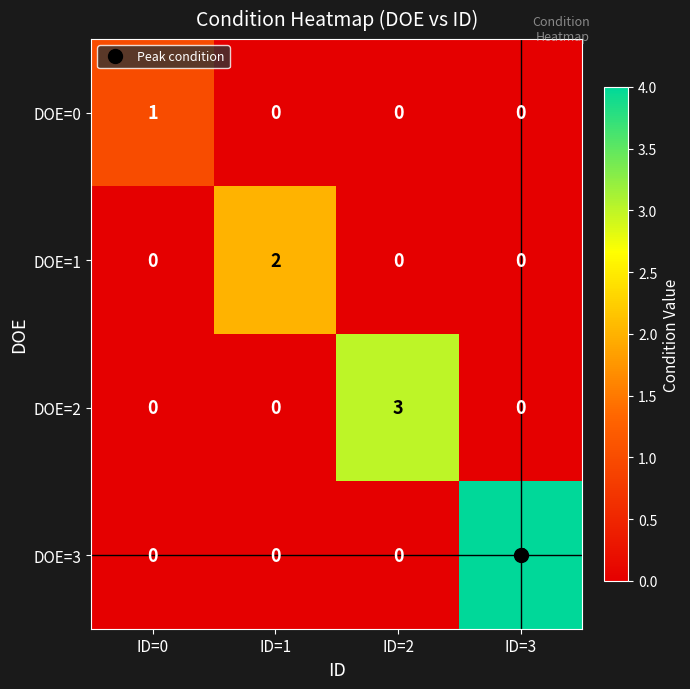

At which category is the sum across all series the highest?

ID=3